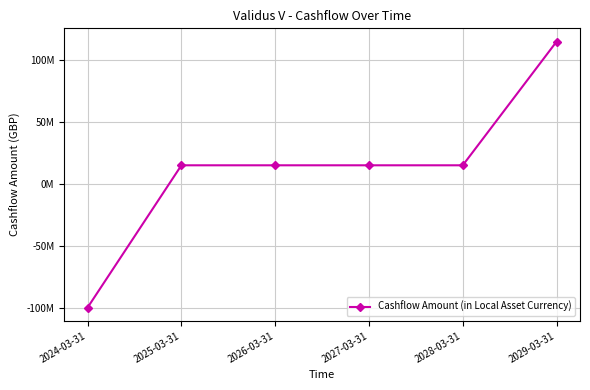

What is the label of the 1st point from the right?

2029-03-31